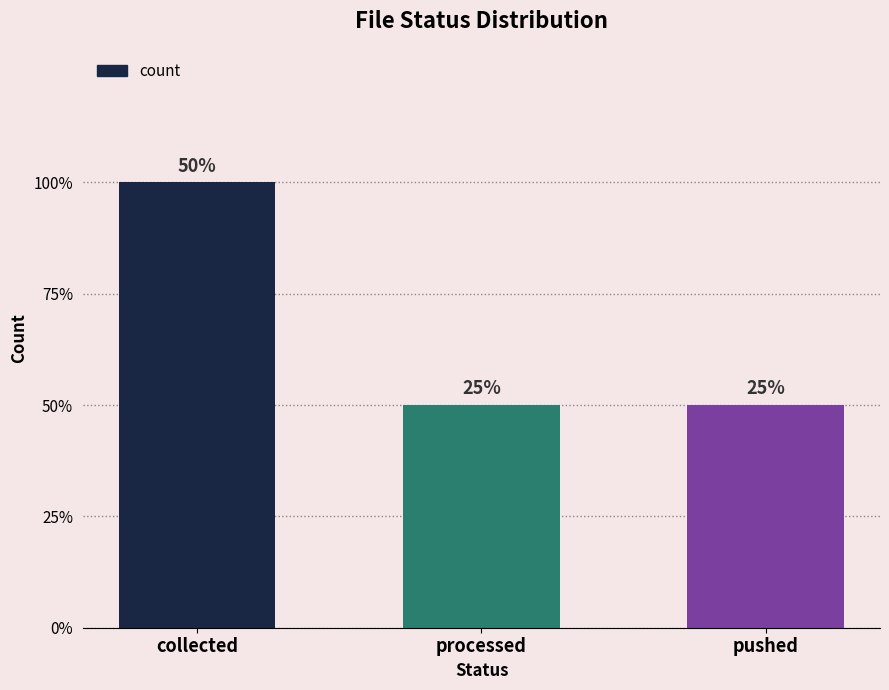

What position from the right is pushed?

1